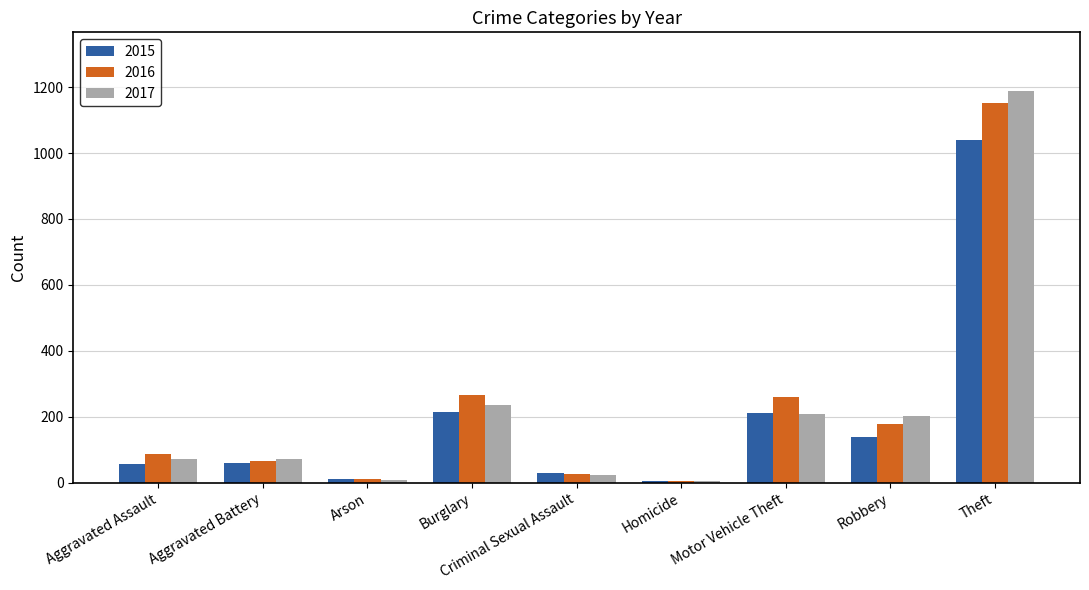

What is the highest value of the 2017 series?

1188